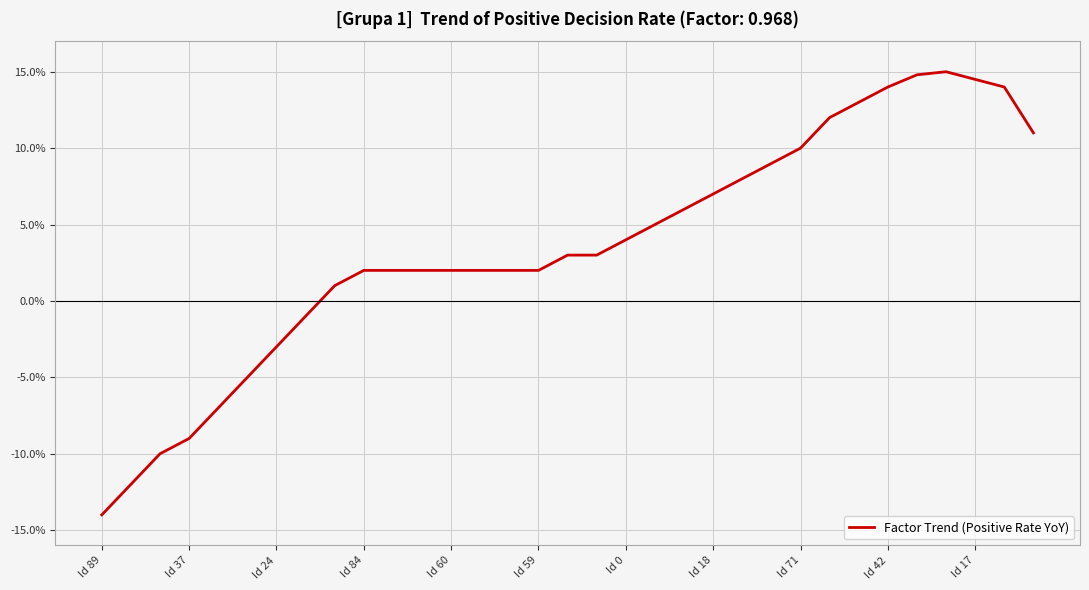

What is the label of the 27th point from the left?

26